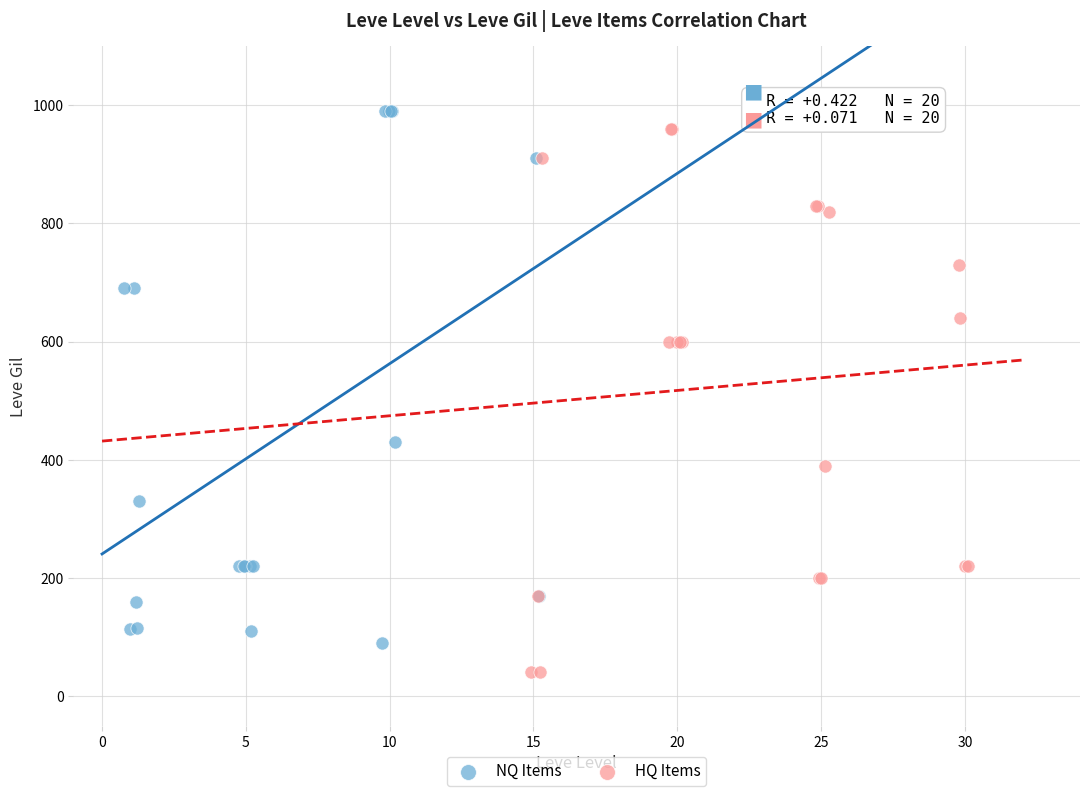

Which series reaches the minimum Y coordinate?

HQ Items